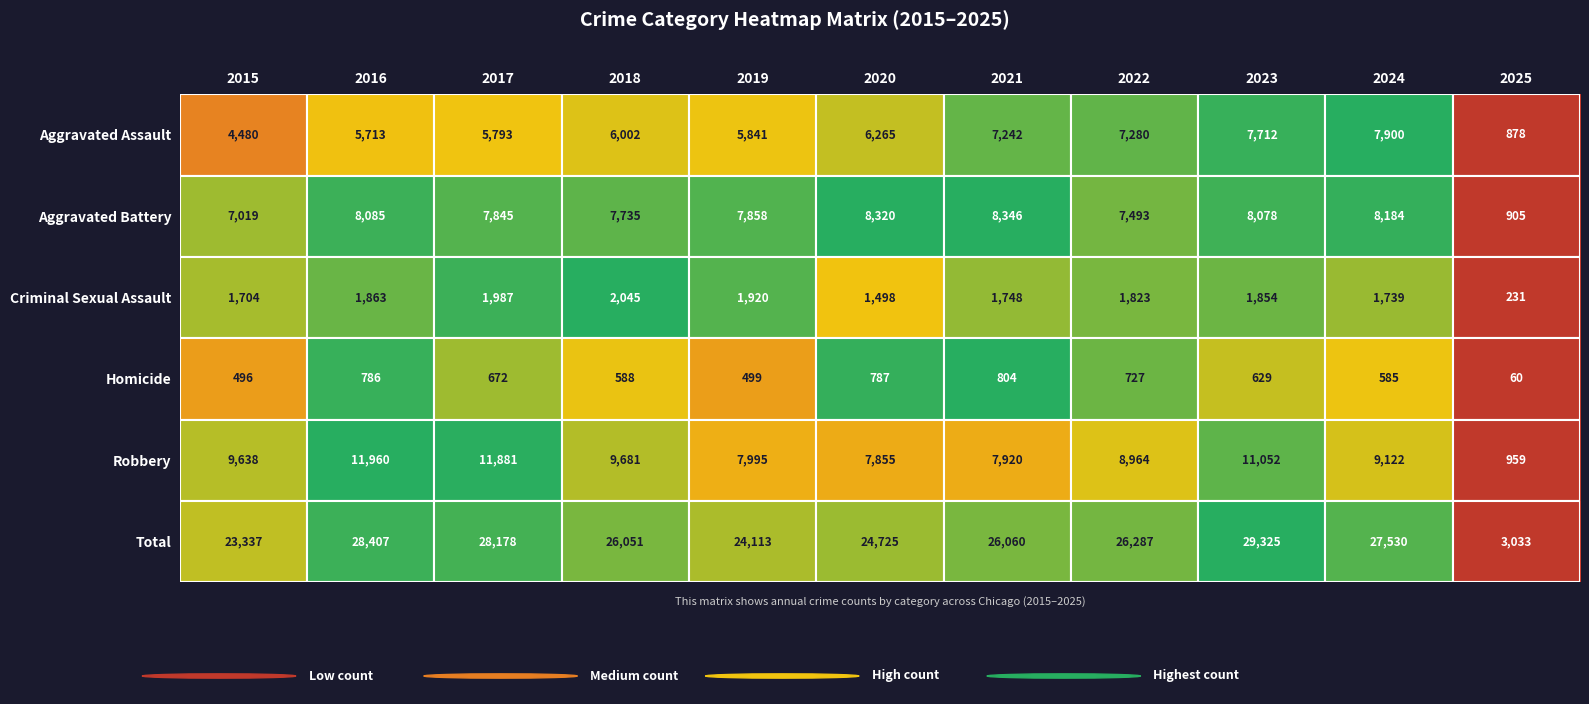

At how many categories does at least one series exceed 4270?

10